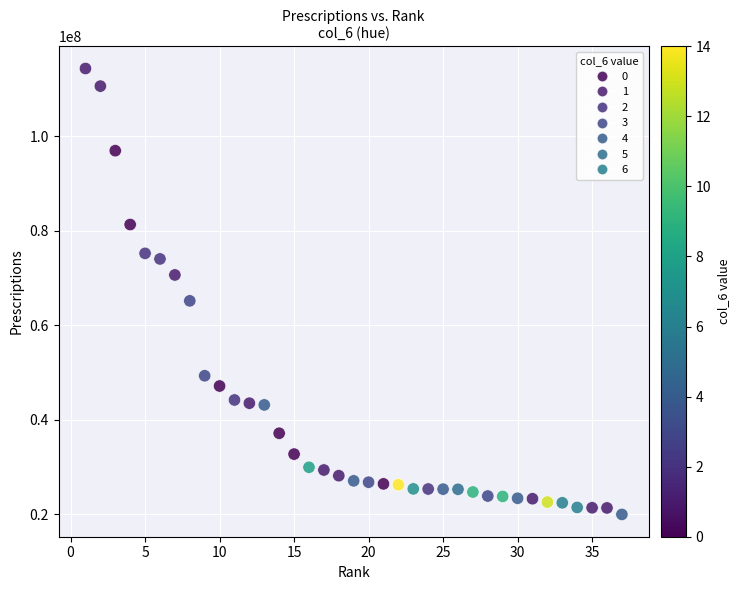

What Y value in the scatter plot is closest to 67130883?

65144488